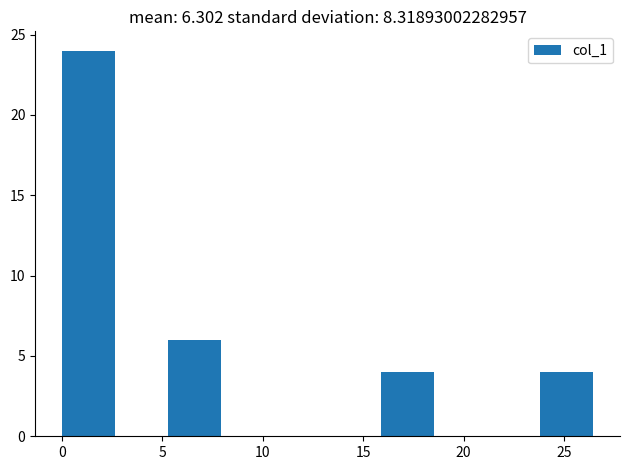

Reading left to right, list every bar in this chart as the range it spans on the x-axis followed by its height. Neither the bar edges nor the heights are printed on the chart, so give them approximately, as read against the axes.

0.0 to 2.5: 24
2.5 to 5.5: 0
5.5 to 8.0: 6
8.0 to 10.5: 0
10.5 to 13.0: 0
13.0 to 16.0: 0
16.0 to 18.5: 4
18.5 to 21.0: 0
21.0 to 24.0: 0
24.0 to 26.5: 4